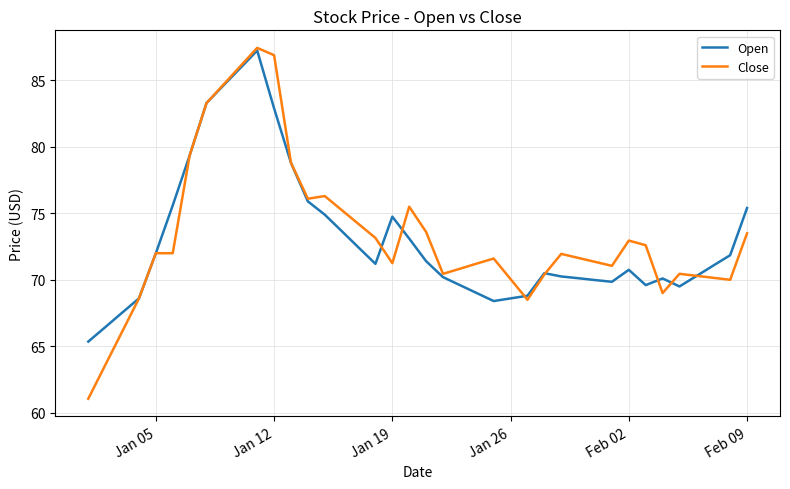

What is the highest value of the Close series?

87.5